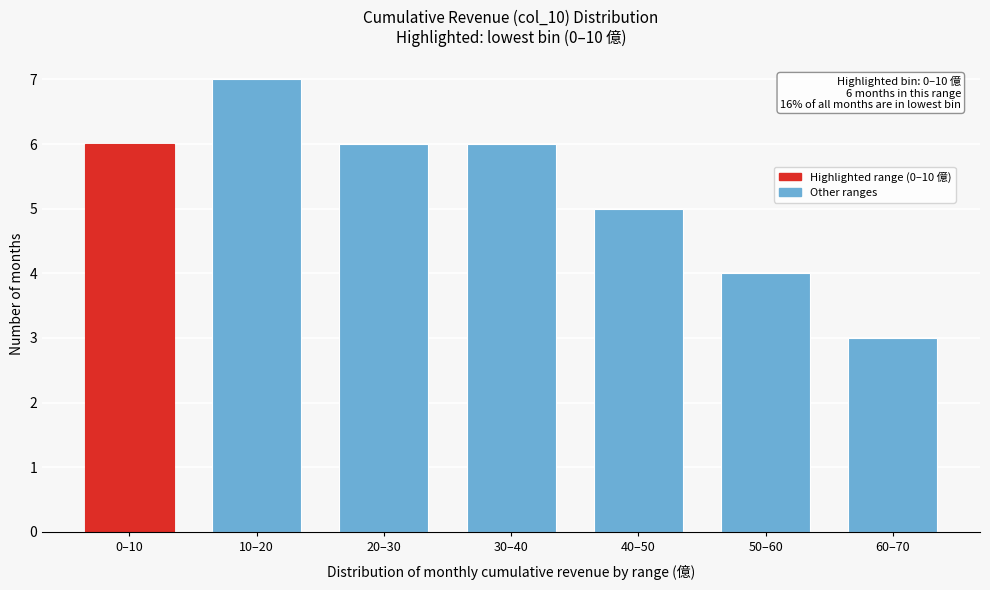

Reading right to left, list all the values displayed in this chart.

60–70=3	50–60=4	40–50=5	30–40=6	20–30=6	10–20=7	0–10=6